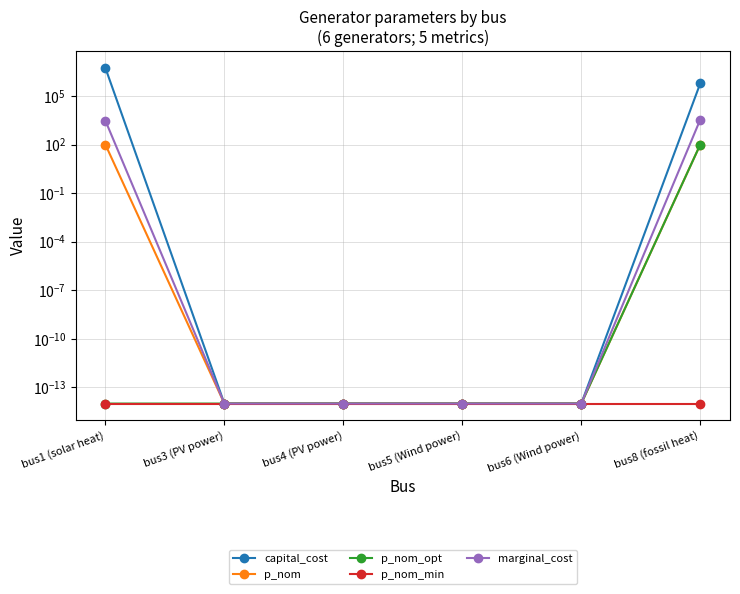

Which series changed the most between bus6 (Wind power) and bus8 (fossil heat)?

capital_cost